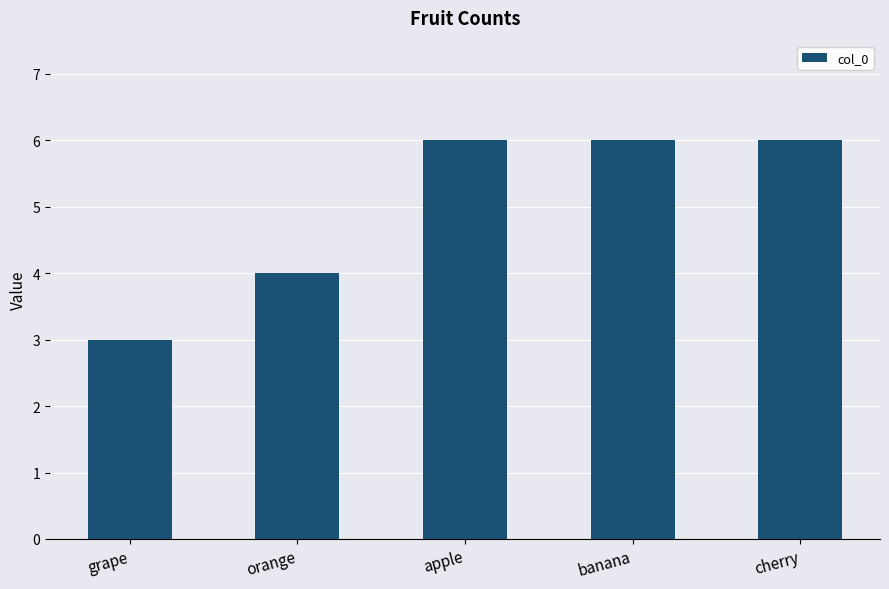

What position from the right is orange?

4